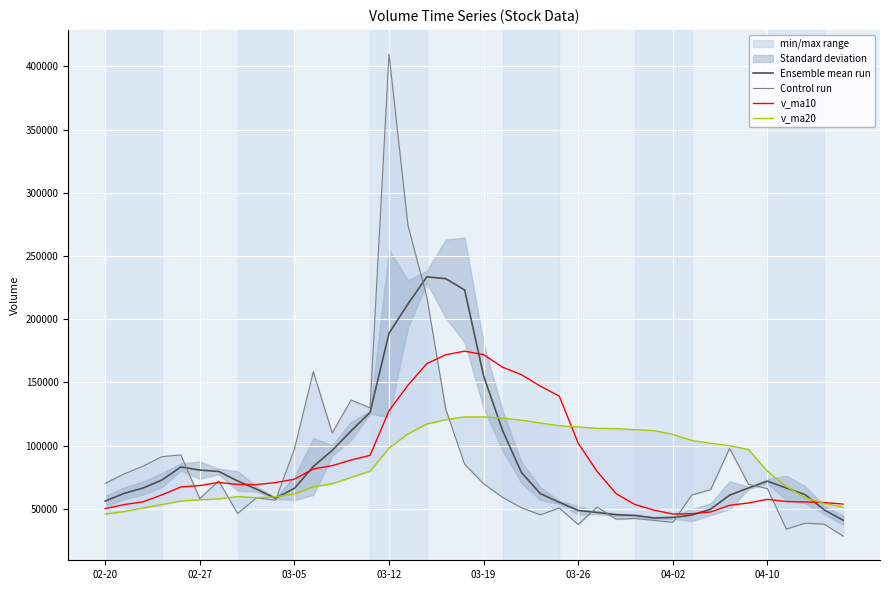

Which series has the largest range (max minus min)?

Control run